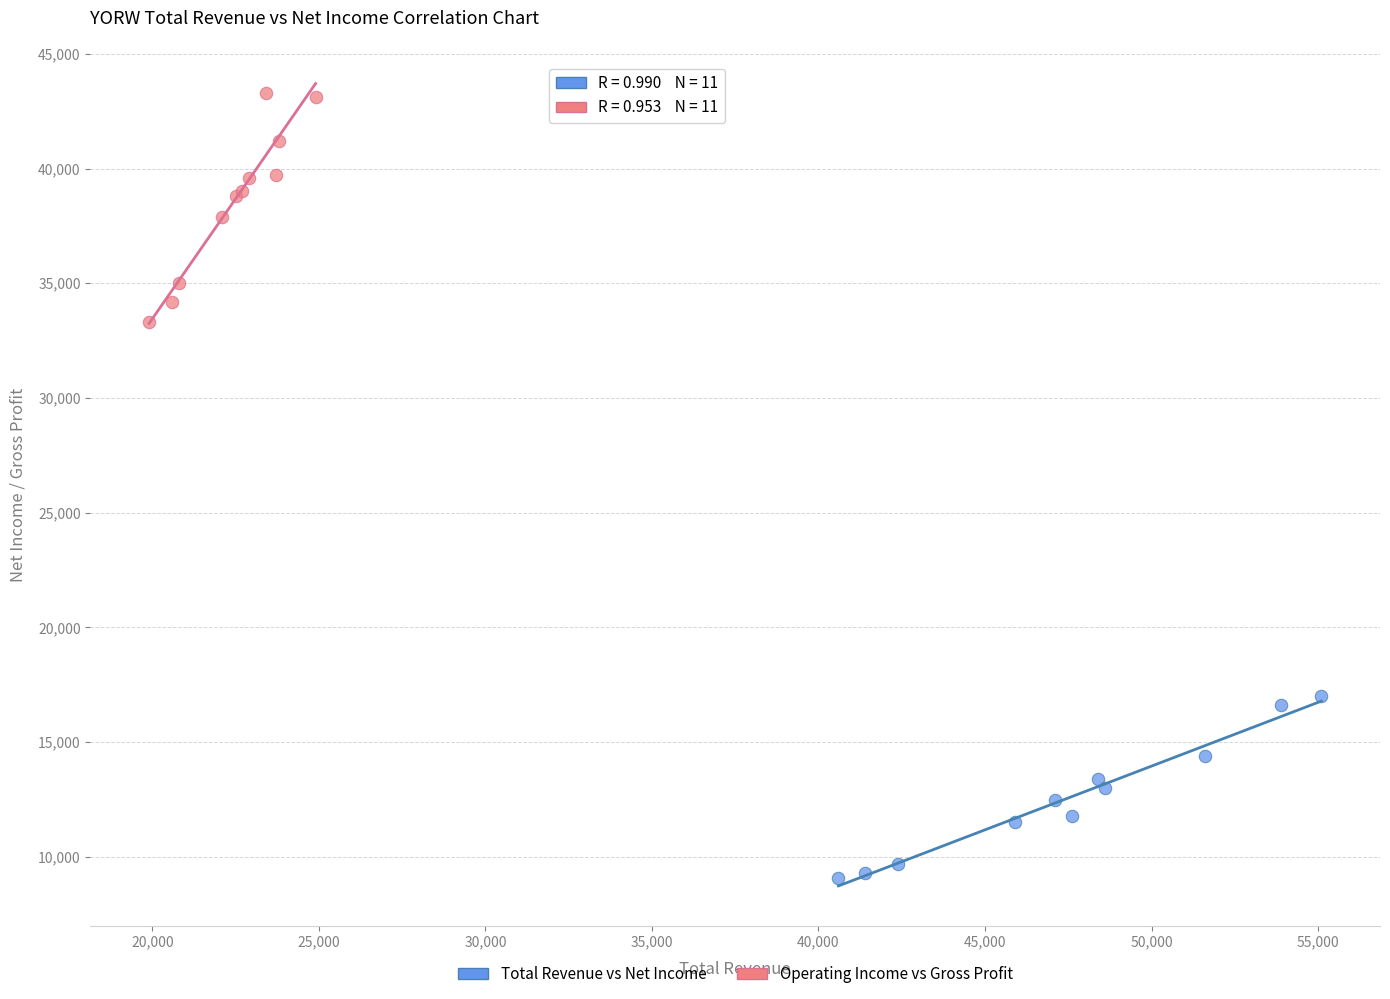

Which series has the largest Y range (max minus min)?

Operating Income vs Gross Profit